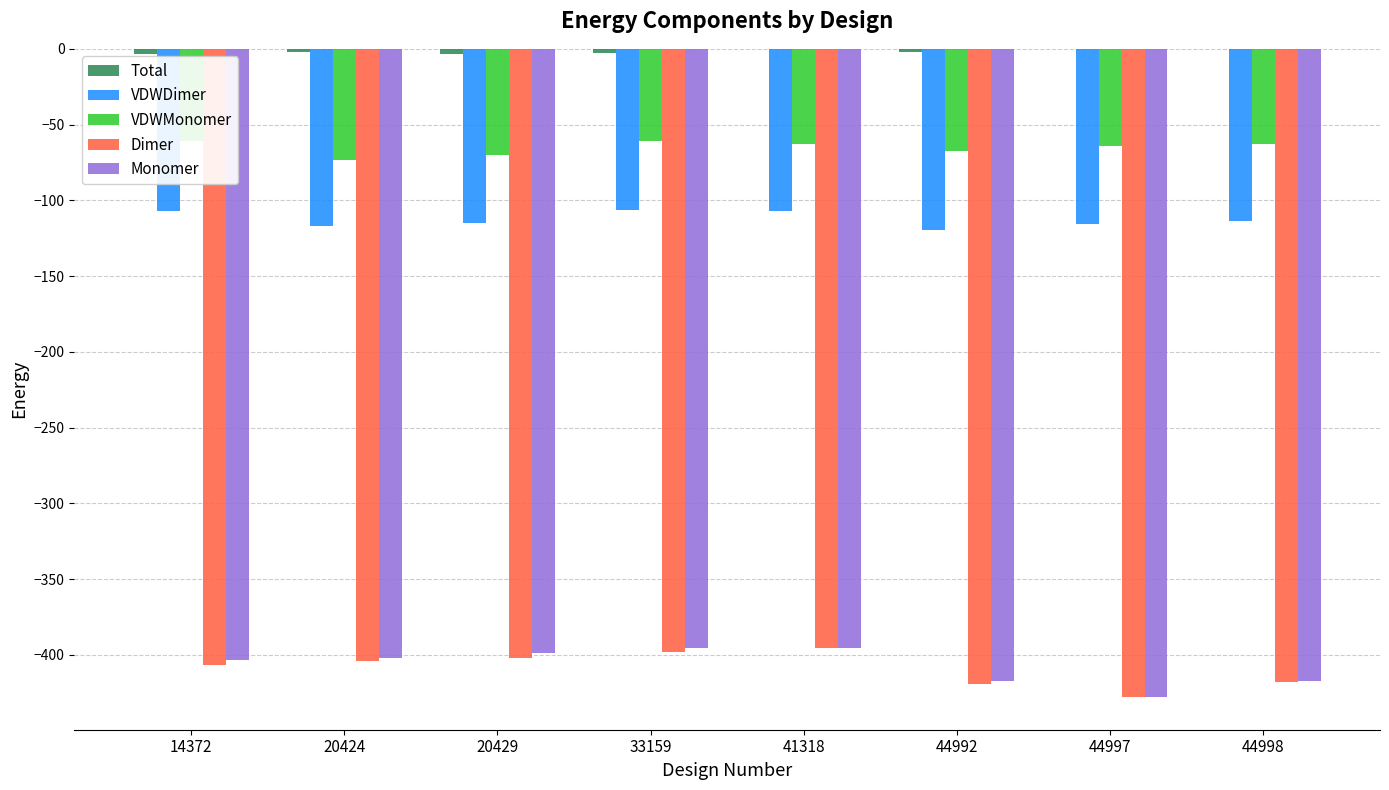

What is the sum of all VDWMonomer values?

-522.2